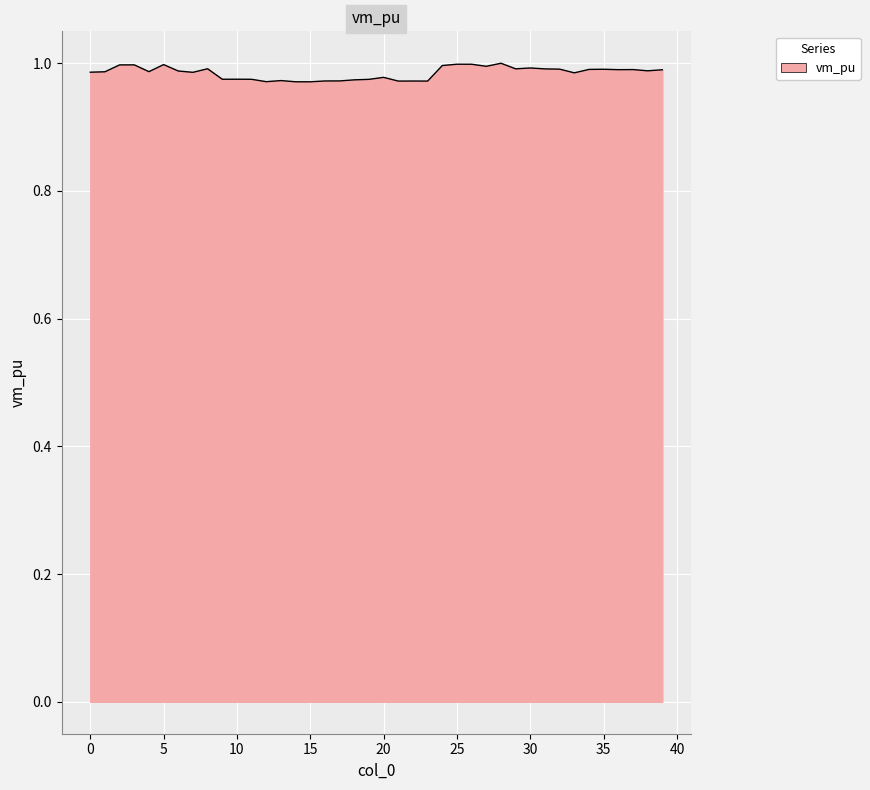

What is the sum of all values?

39.4